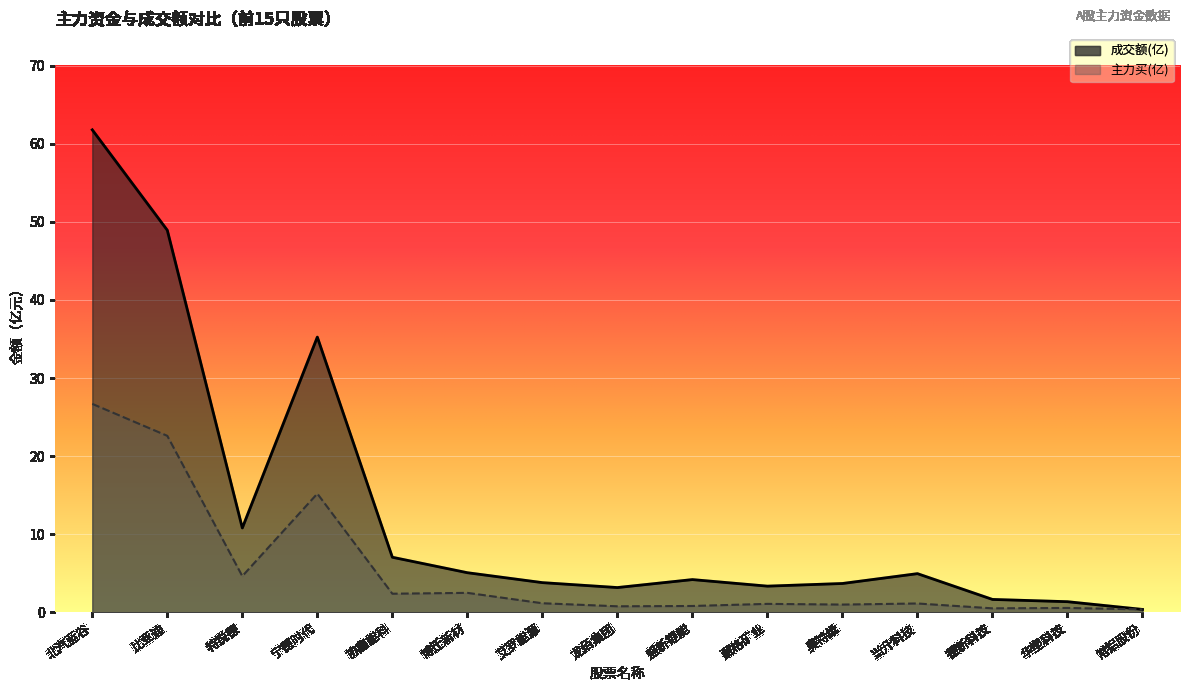

The value of 成交额(亿) at 龙佰集团 is 3.2. True or false?

True